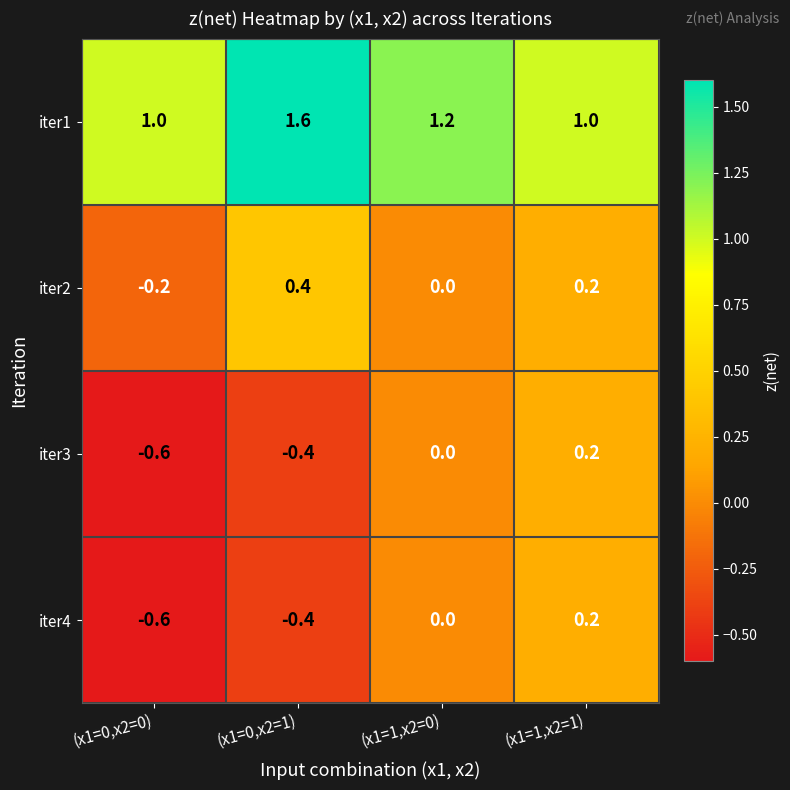

List the labels in order of iter4 value, smallest first.

(x1=0,x2=0), (x1=0,x2=1), (x1=1,x2=0), (x1=1,x2=1)